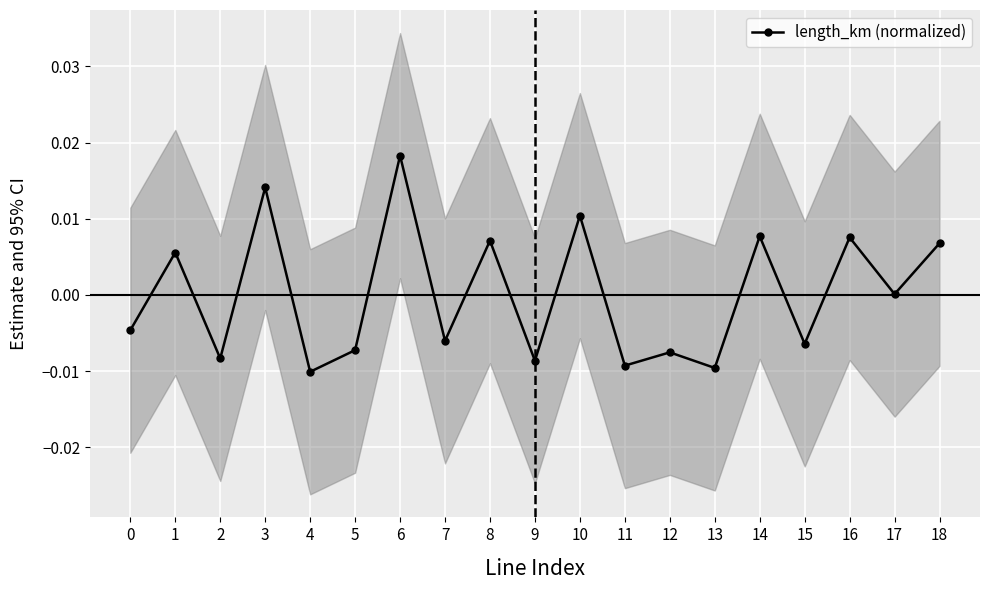

The chart shows a value of -0.0 at 5. True or false?

False